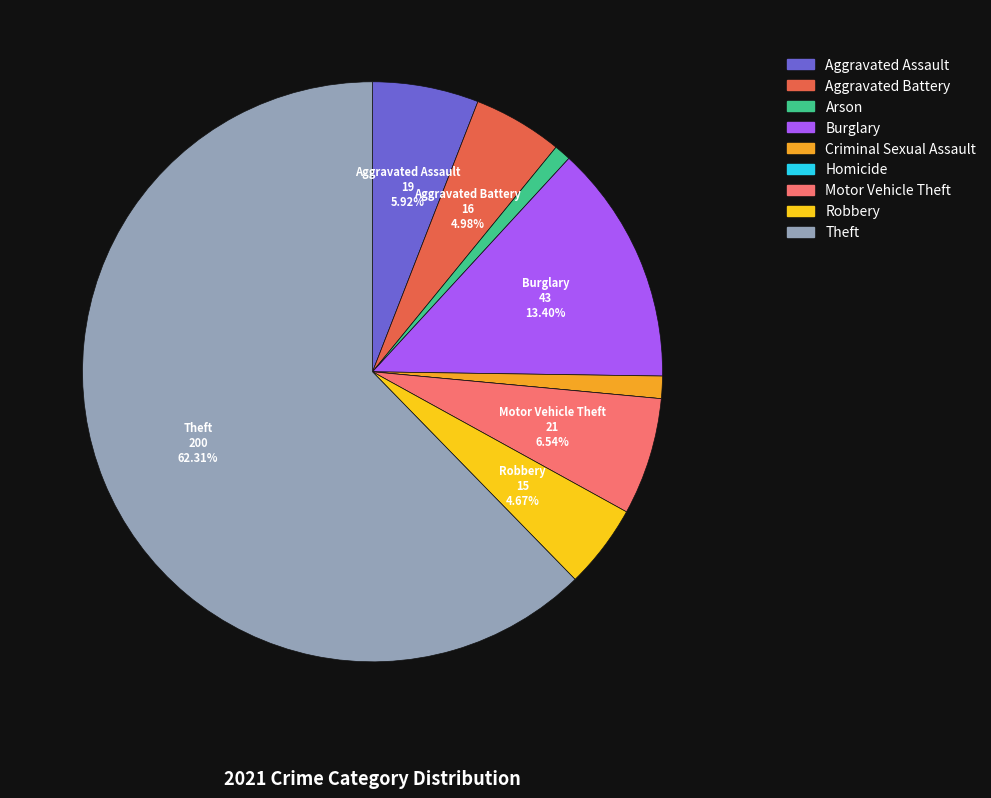

Does Theft account for over 50% of the chart?

Yes